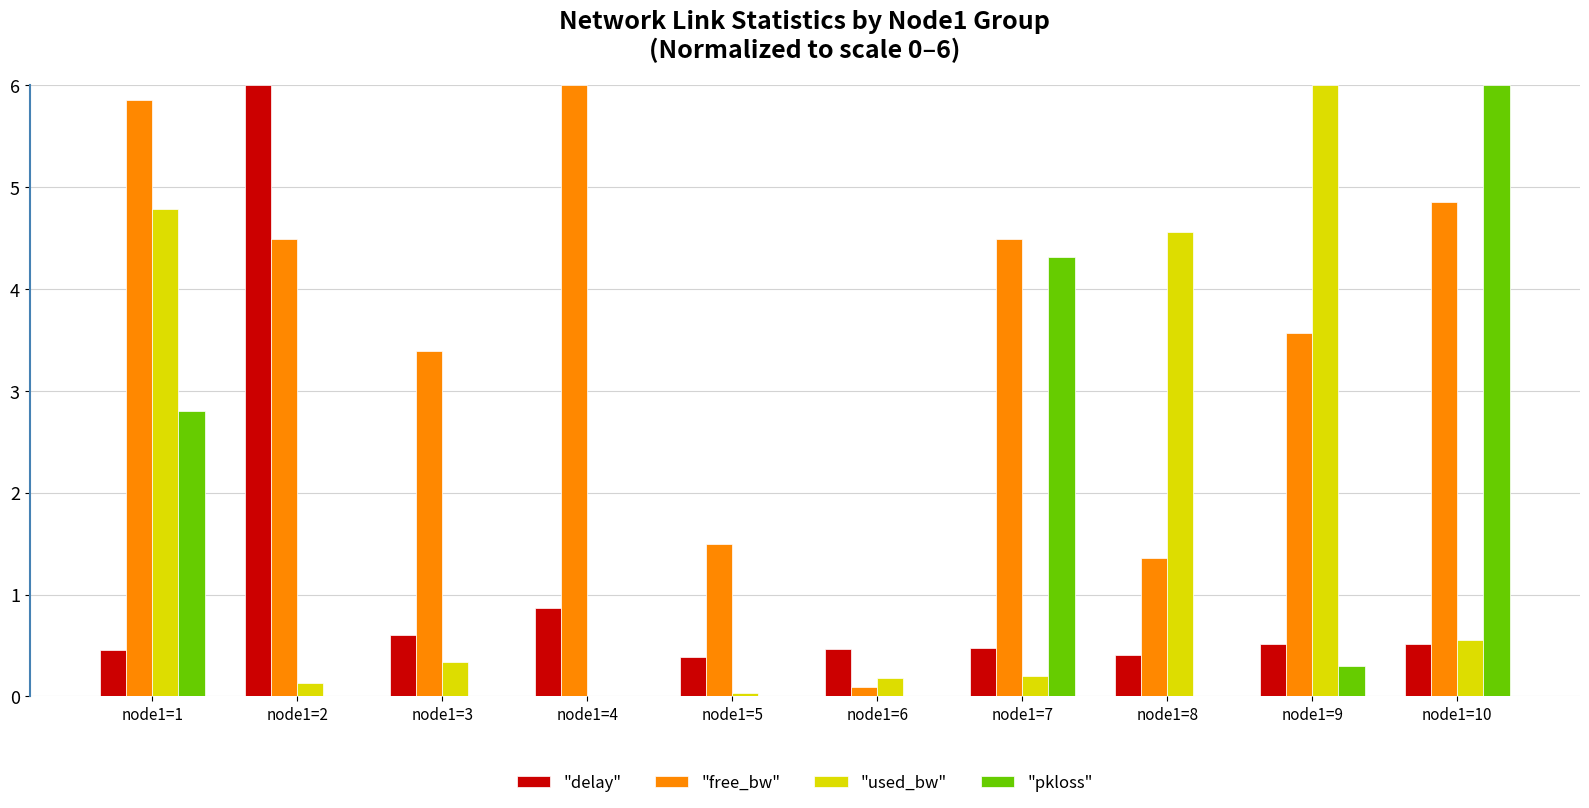

At which category is the sum across all series the highest?

node1=1